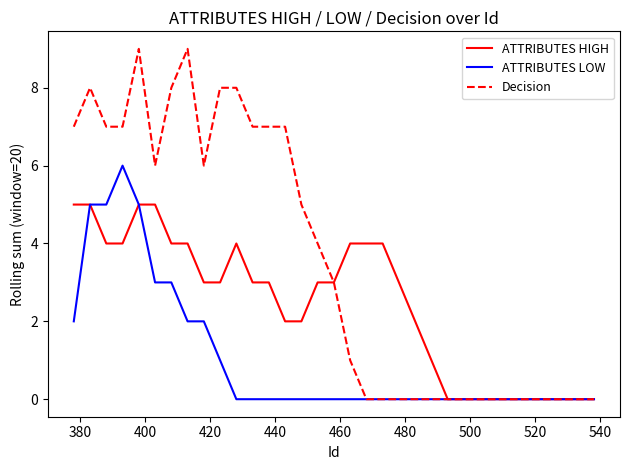

List the series in order of their peak value, lowest first.

ATTRIBUTES HIGH, ATTRIBUTES LOW, Decision